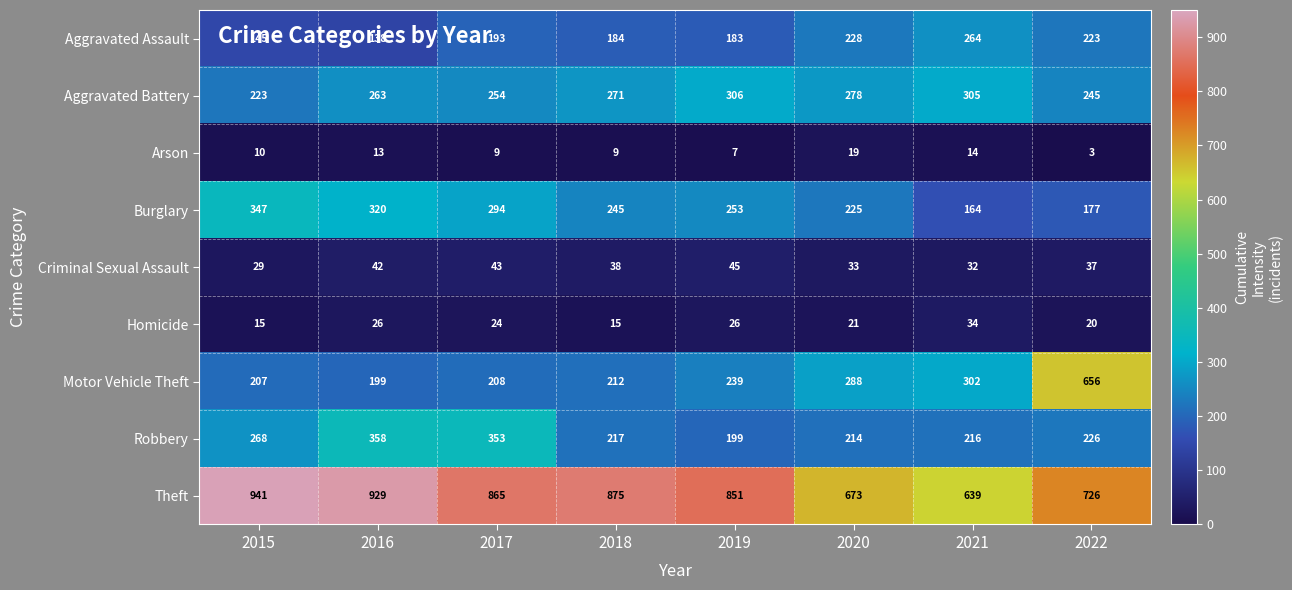

Which series has the largest range (max minus min)?

Motor Vehicle Theft